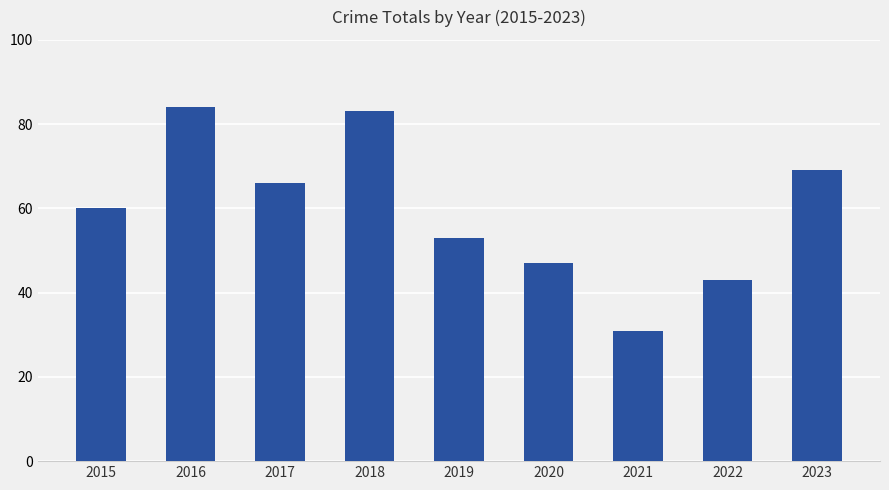

Are the bars horizontal?

No